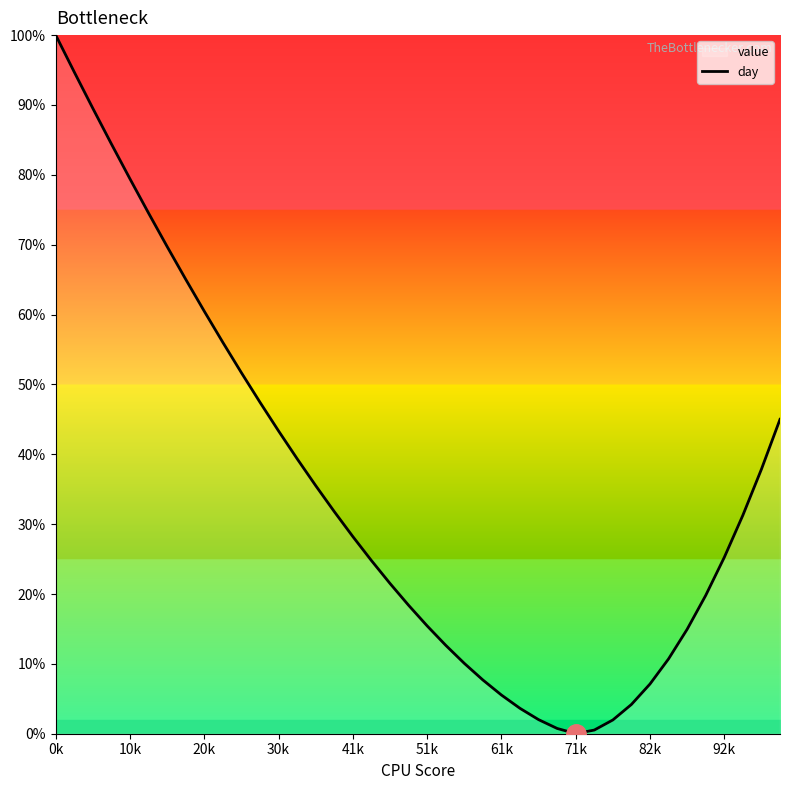

The value at 20k is 79.4. True or false?

False